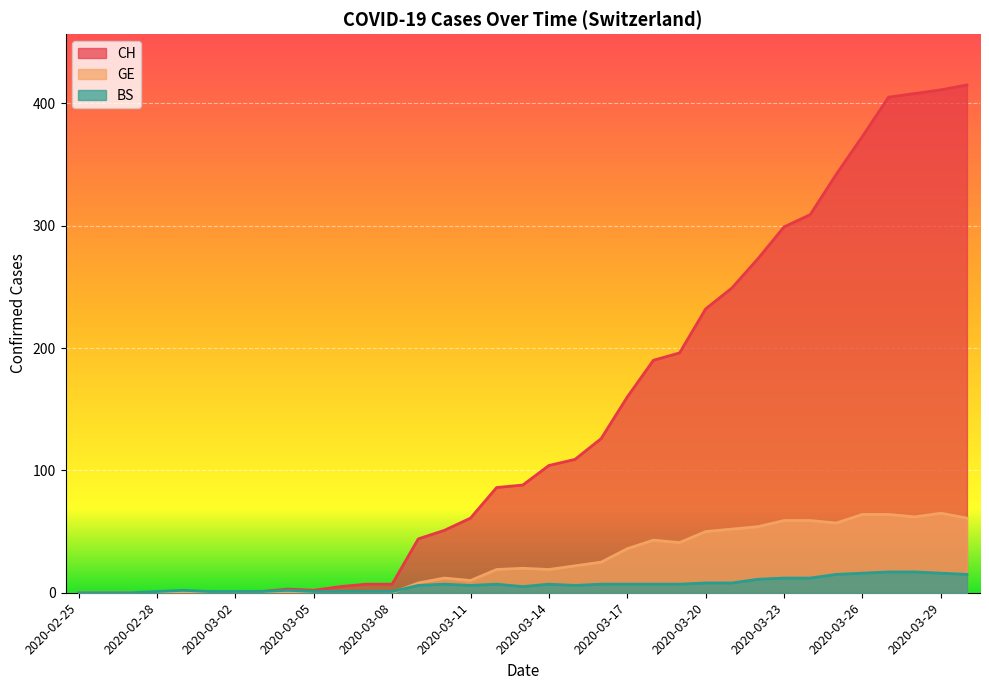

True or false: CH and GE cross at least once.

False